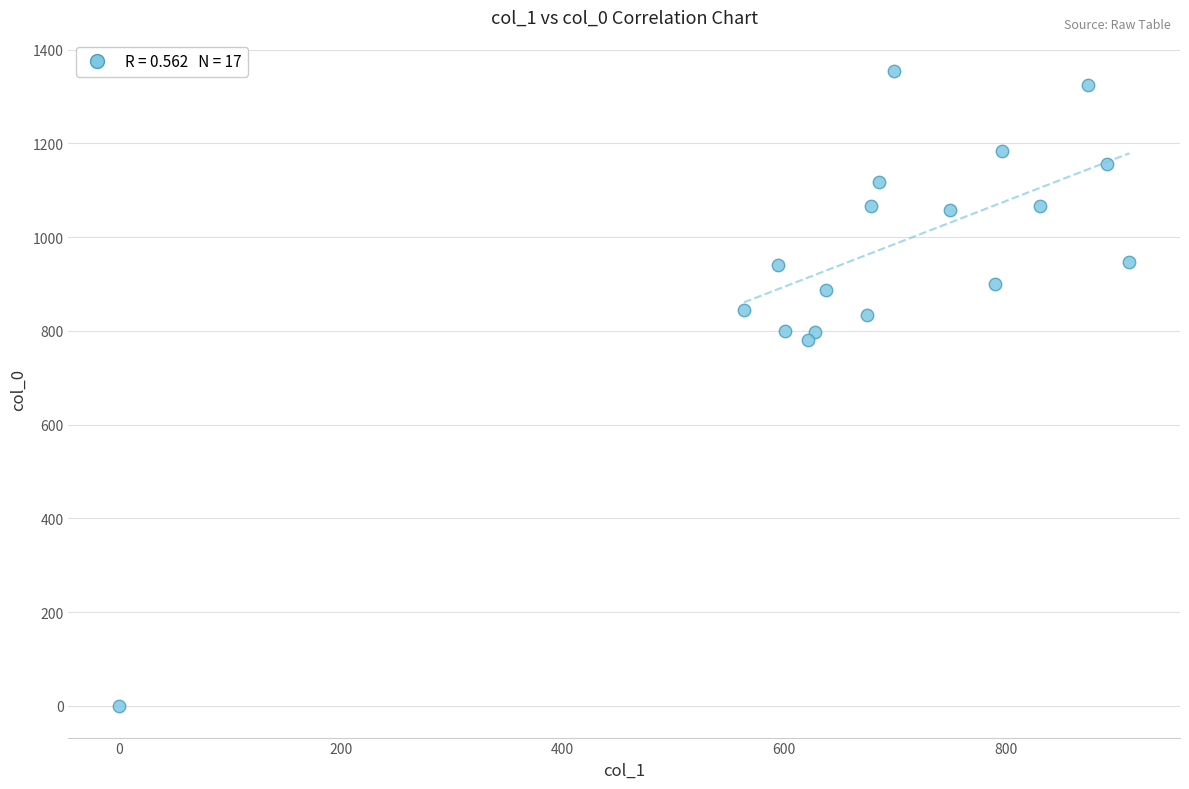

What Y value in the scatter plot is closest to 676?

780.0